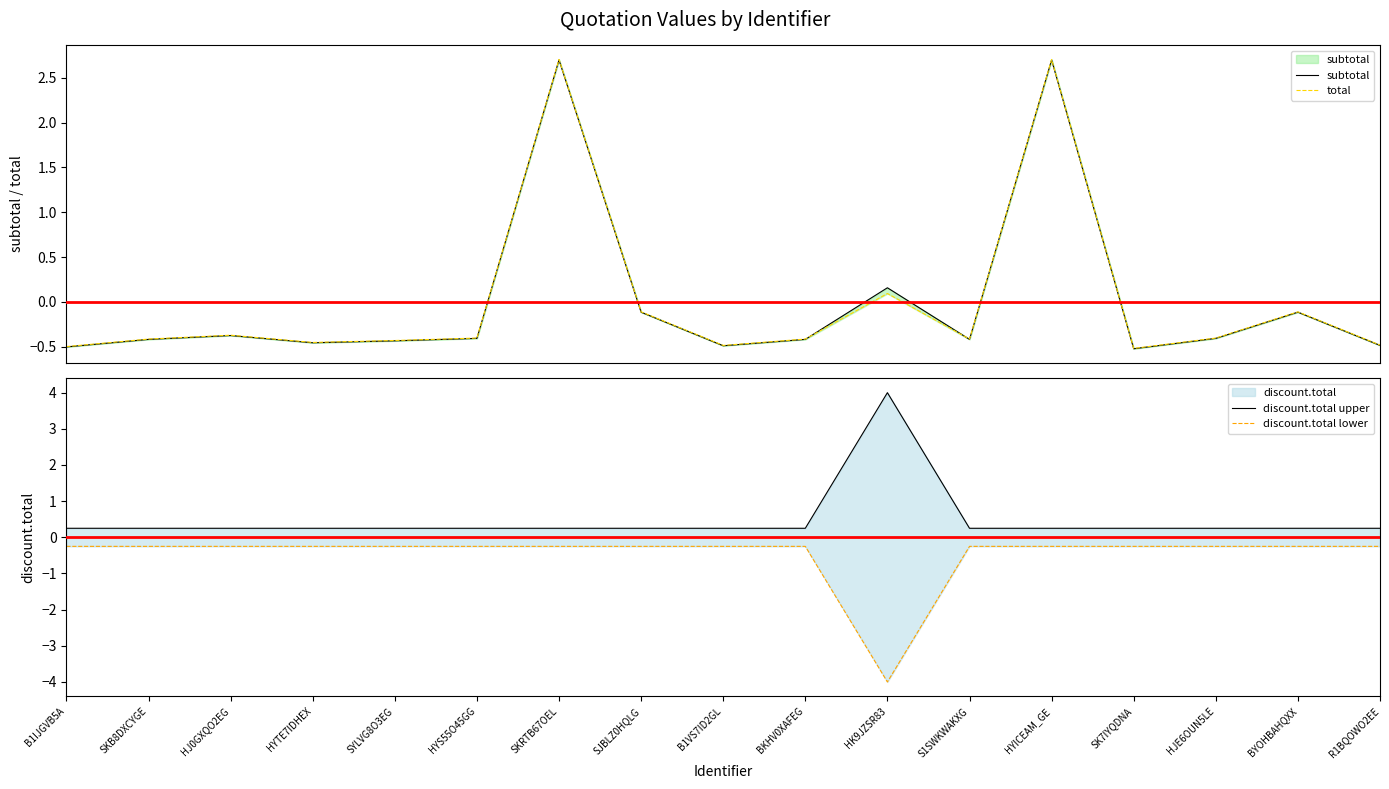

Rank the series at HJ0GXQO2EG from lowest to highest value.

subtotal, total, discount.total lower, discount.total upper